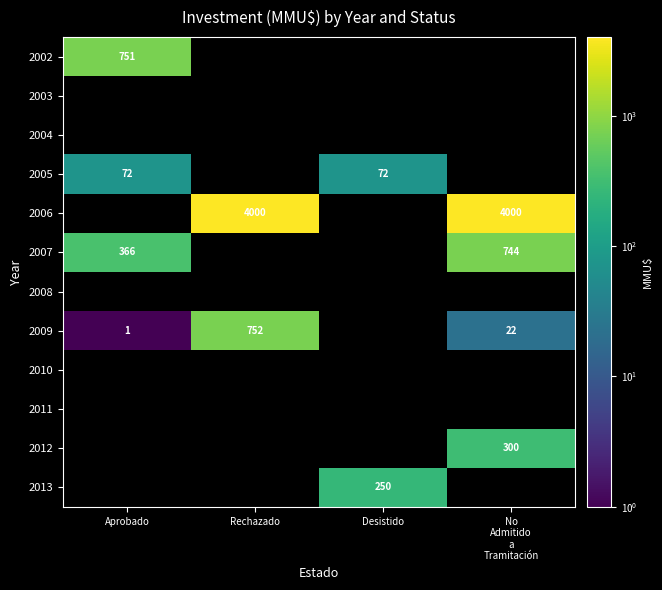

Which has a higher value, Aprobado or Rechazado?

Rechazado